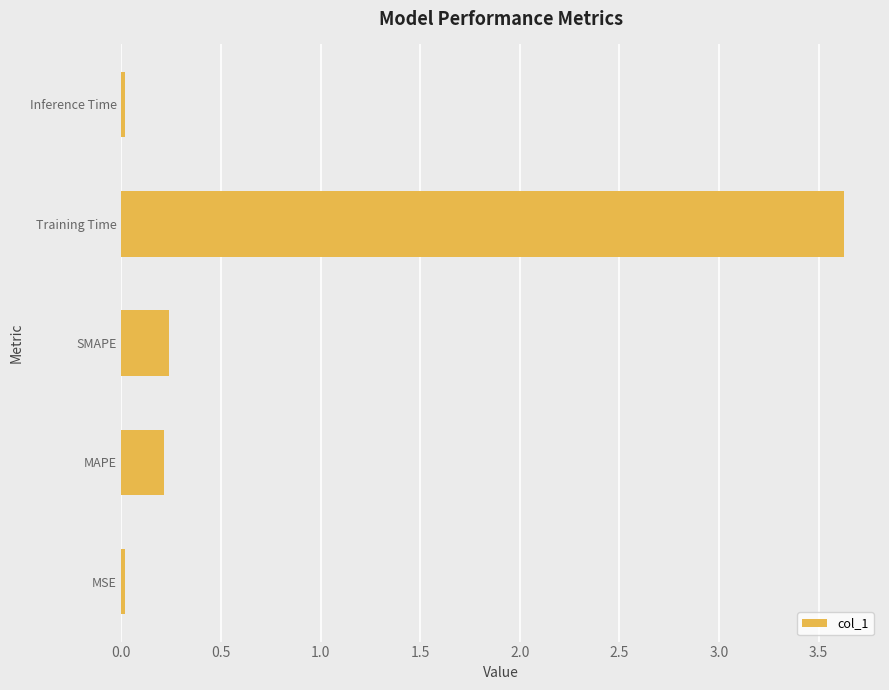

Are the bars horizontal?

Yes